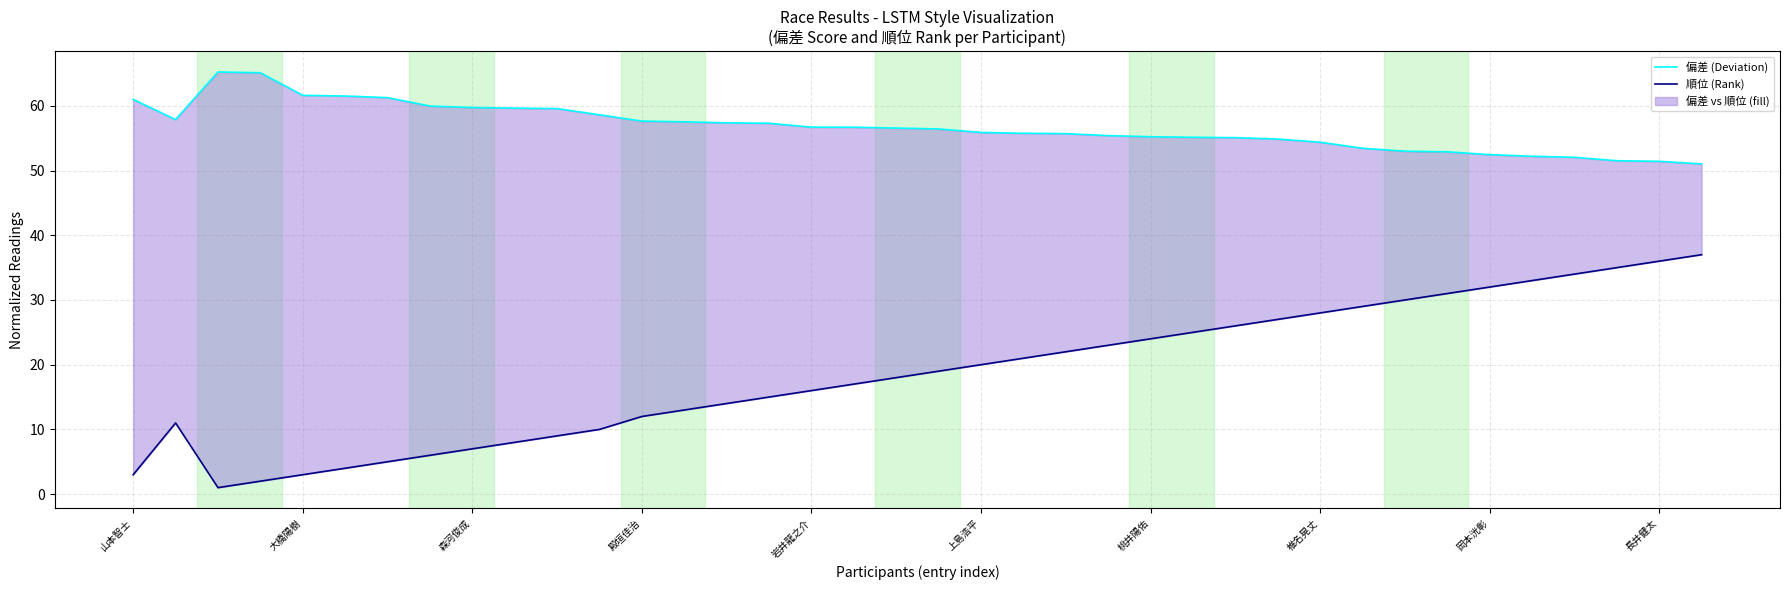

What is the total value across all series at 37?

88.0